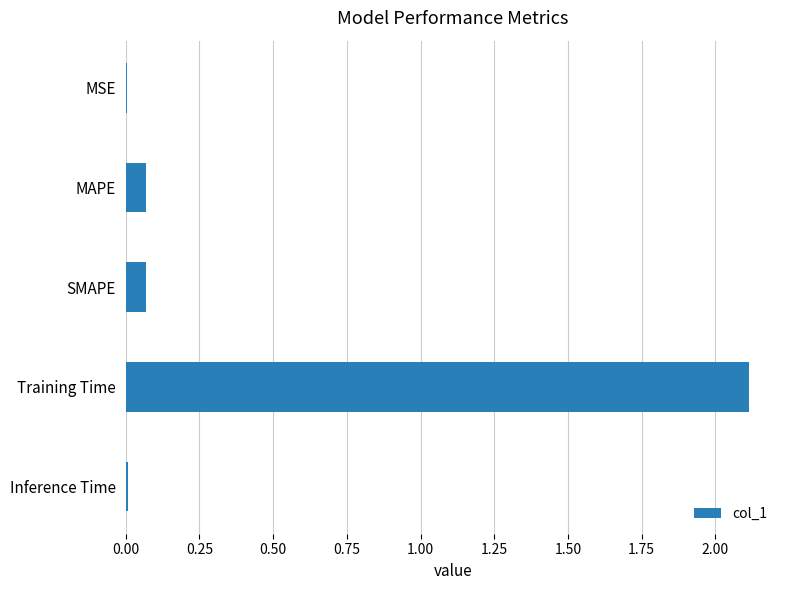

What is the greatest value displayed?

2.1